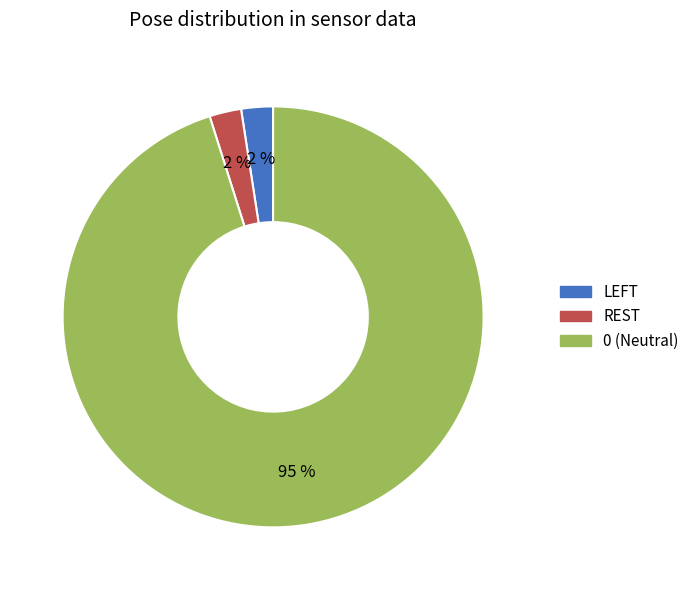

Does any single category account for the majority?

Yes